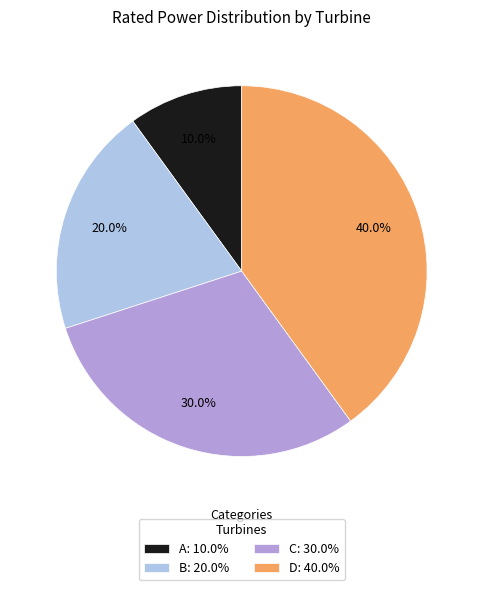

What is the largest slice in the pie chart?

D